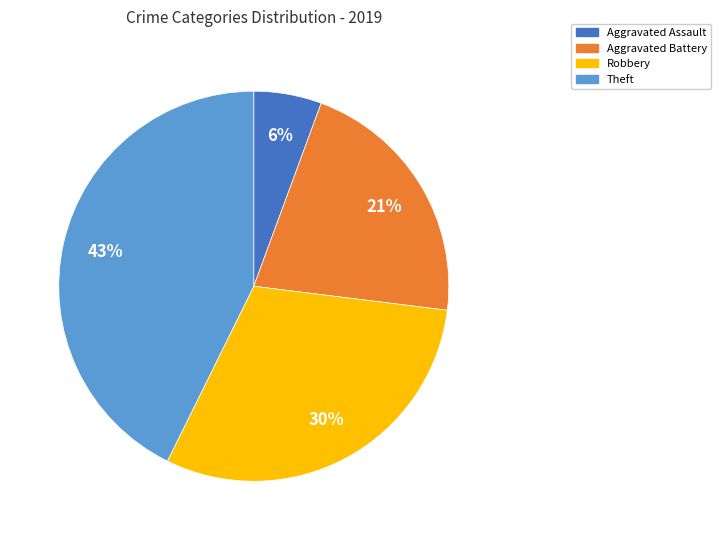

Does any single category account for the majority?

No